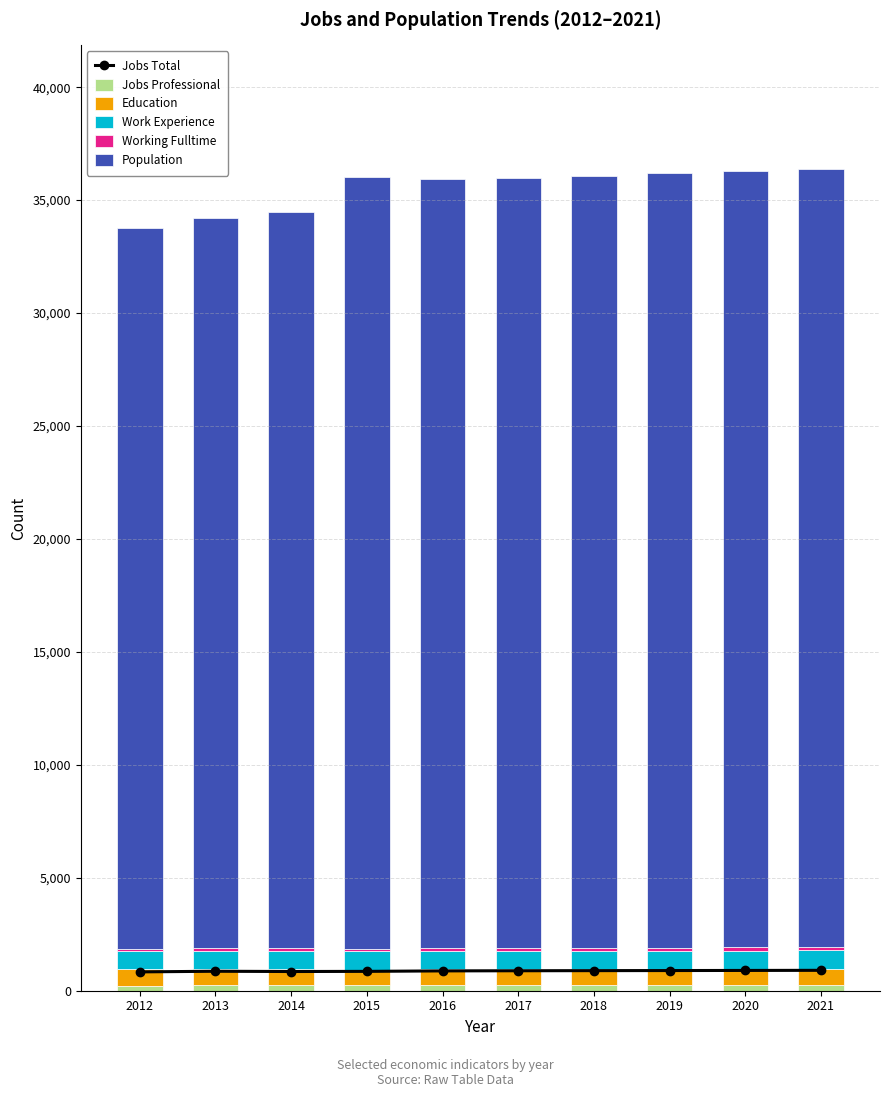

At how many categories does at least one series exceed 33120?

7